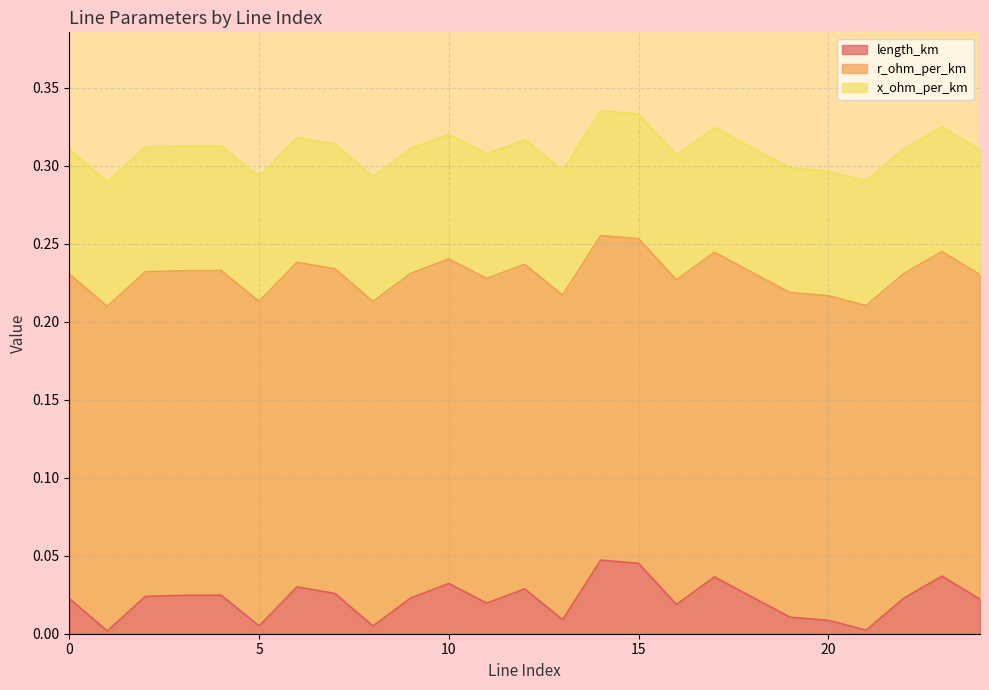

Rank the categories by length_km value from highest to lowest.

14, 15, 23, 17, 10, 6, 12, 7, 4, 3, 2, 18, 9, 22, 0, 24, 11, 16, 19, 13, 20, 5, 8, 21, 1